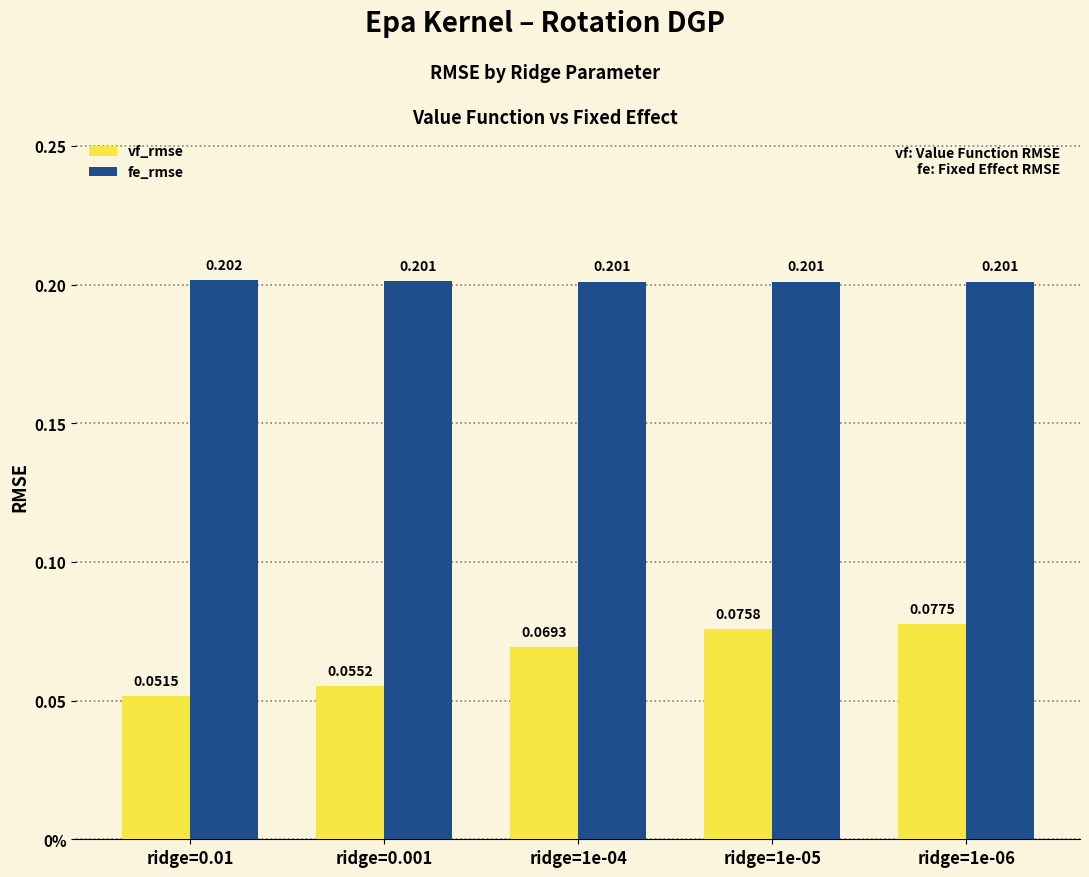

Are the bars grouped side by side (vs. stacked)?

Yes